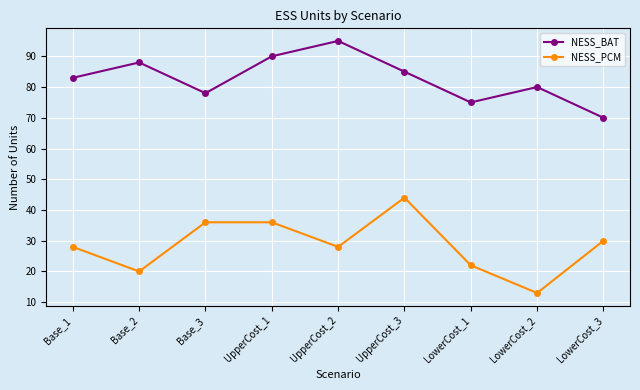

True or false: NESS_PCM and NESS_BAT cross at least once.

False